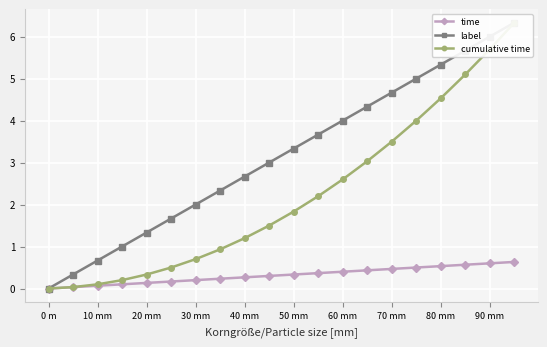

What is the total value across all series at 90 mm?

12.3